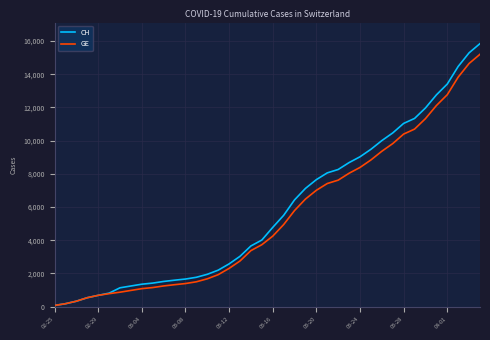

Which series has the widest spread of values?

CH